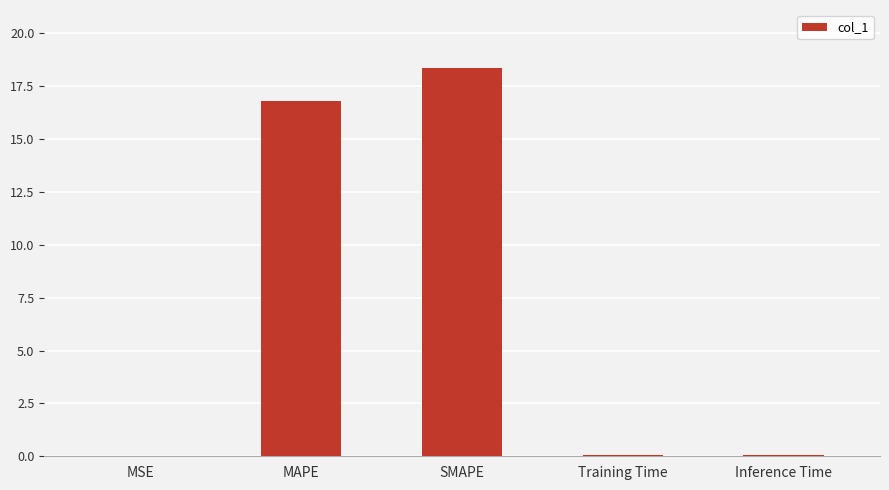

The chart shows a value of 12.2 at SMAPE. True or false?

False